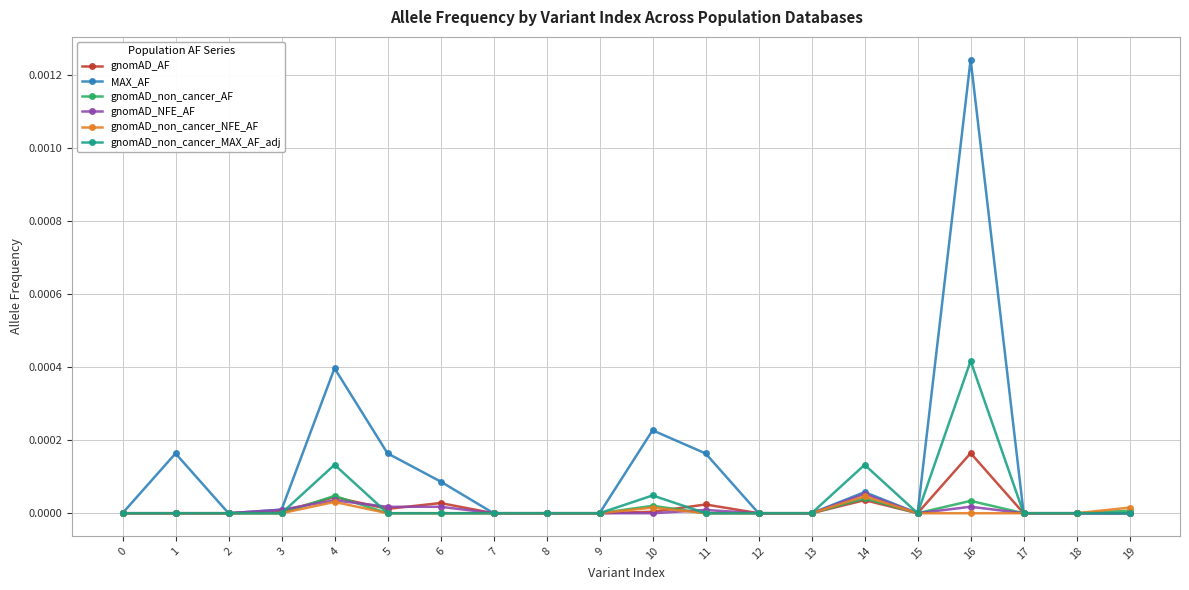

Is it true that gnomAD_AF equals 0.0 at 14?

True